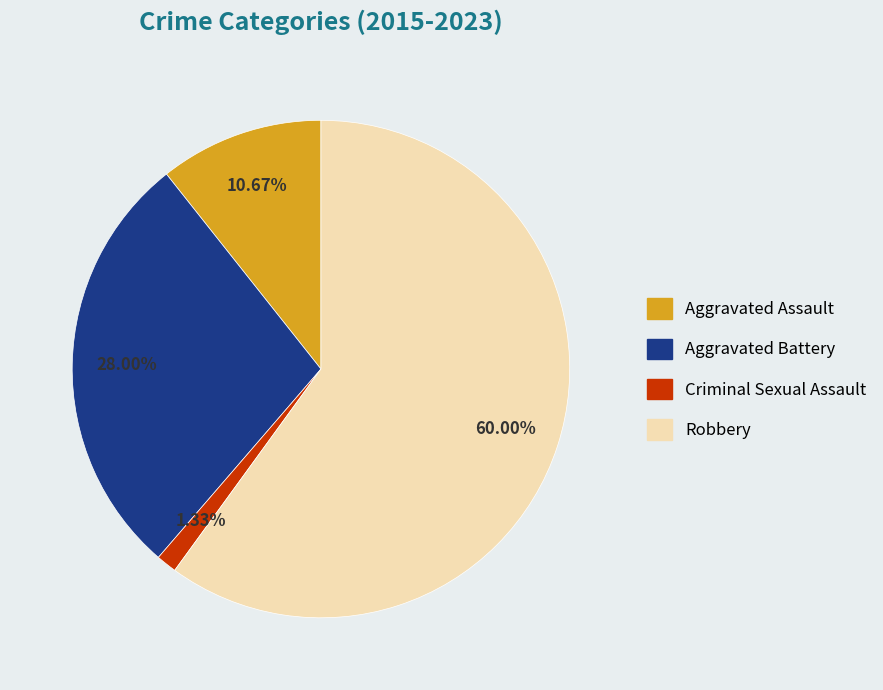

Rank the categories by value from highest to lowest.

Robbery, Aggravated Battery, Aggravated Assault, Criminal Sexual Assault